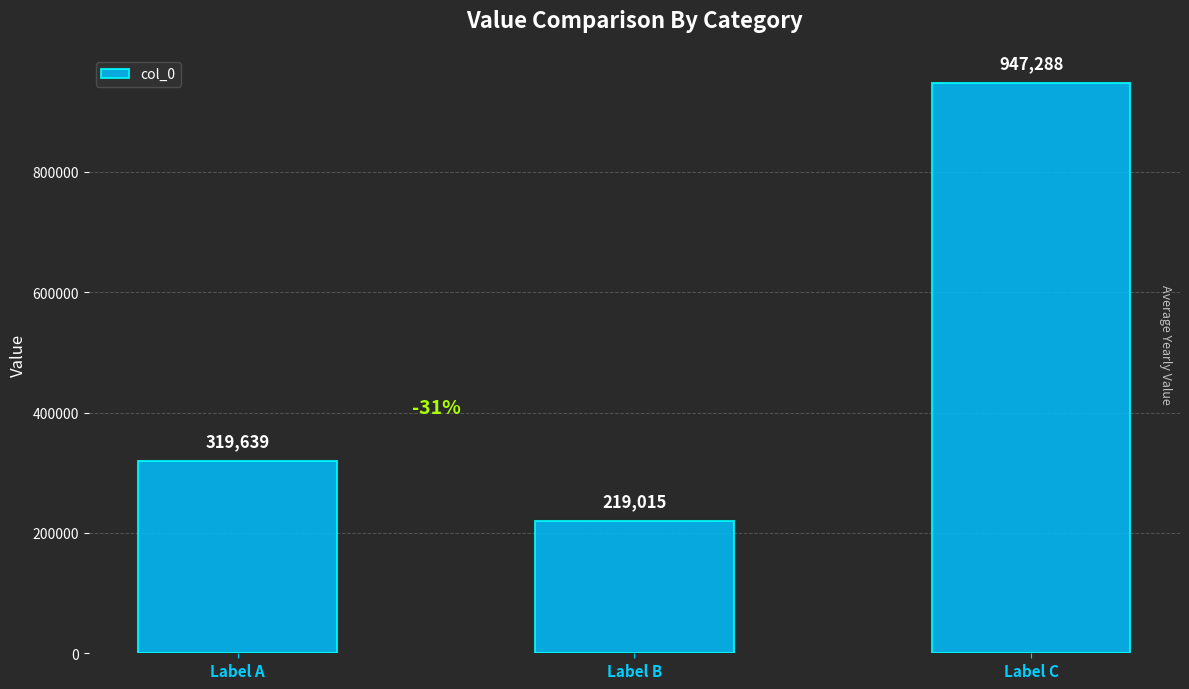

The value at Label C is 947288. True or false?

True